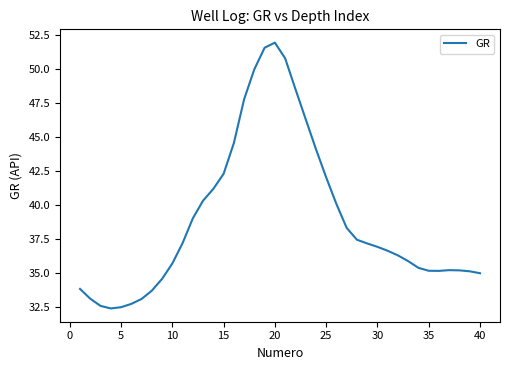

What is the average value?

38.9